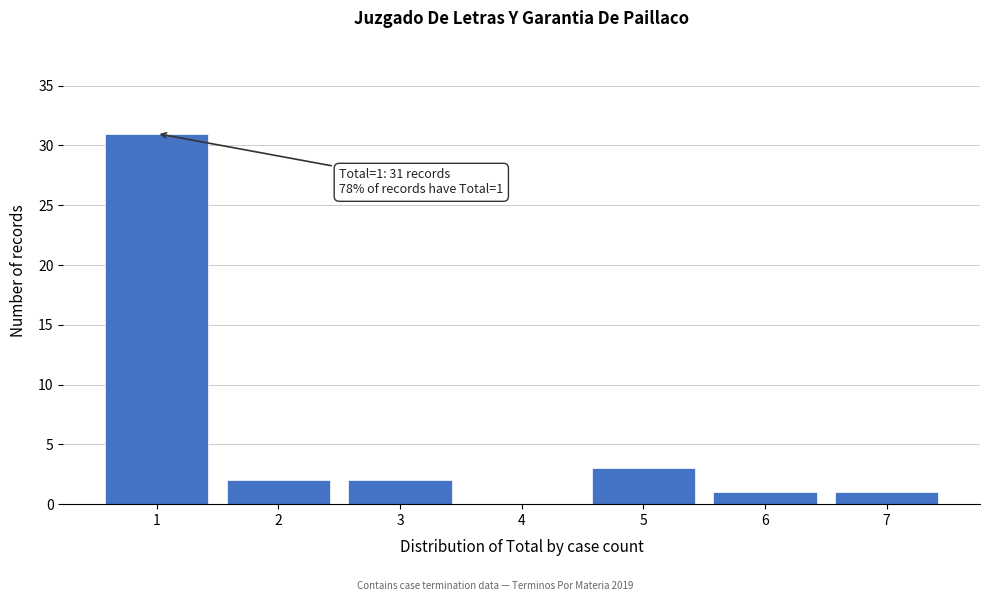

Reading right to left, transcribe all the data shown in this chart.

7=1	6=1	5=3	4=0	3=2	2=2	1=31